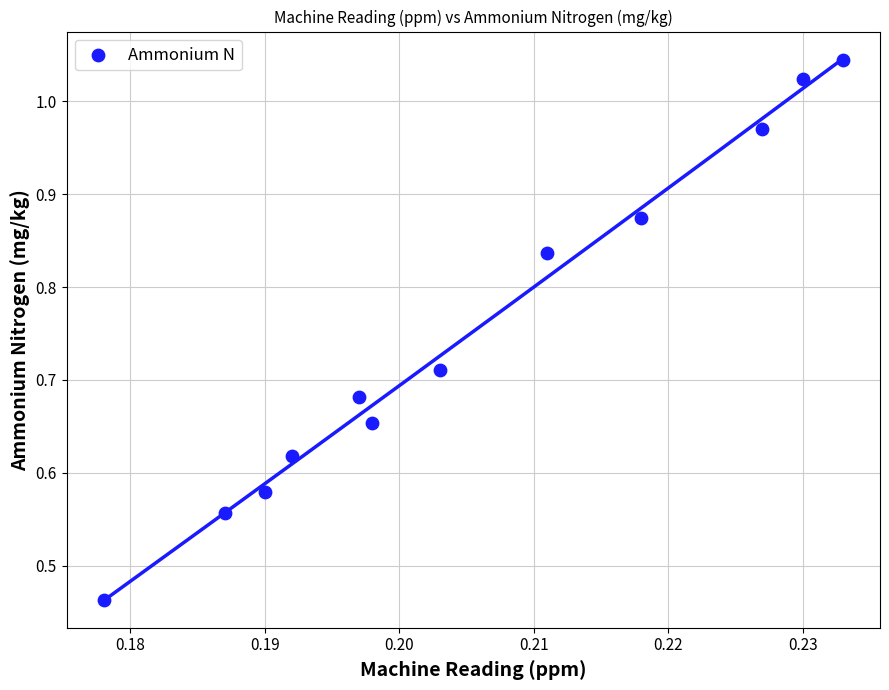

Count the number of points in this scatter plot.

12